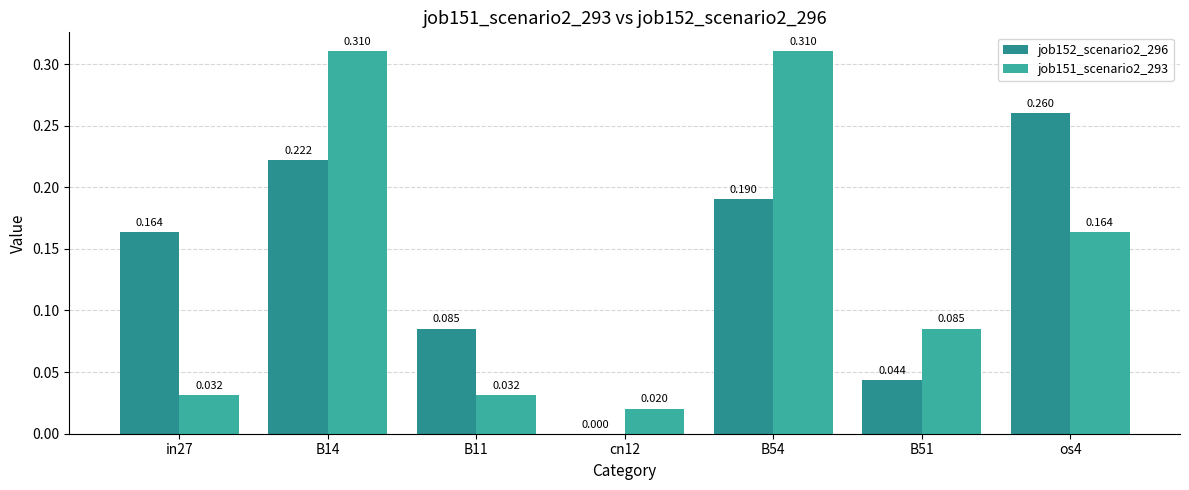

What is the difference between the maximum and minimum values in the job151_scenario2_293 series?

0.3